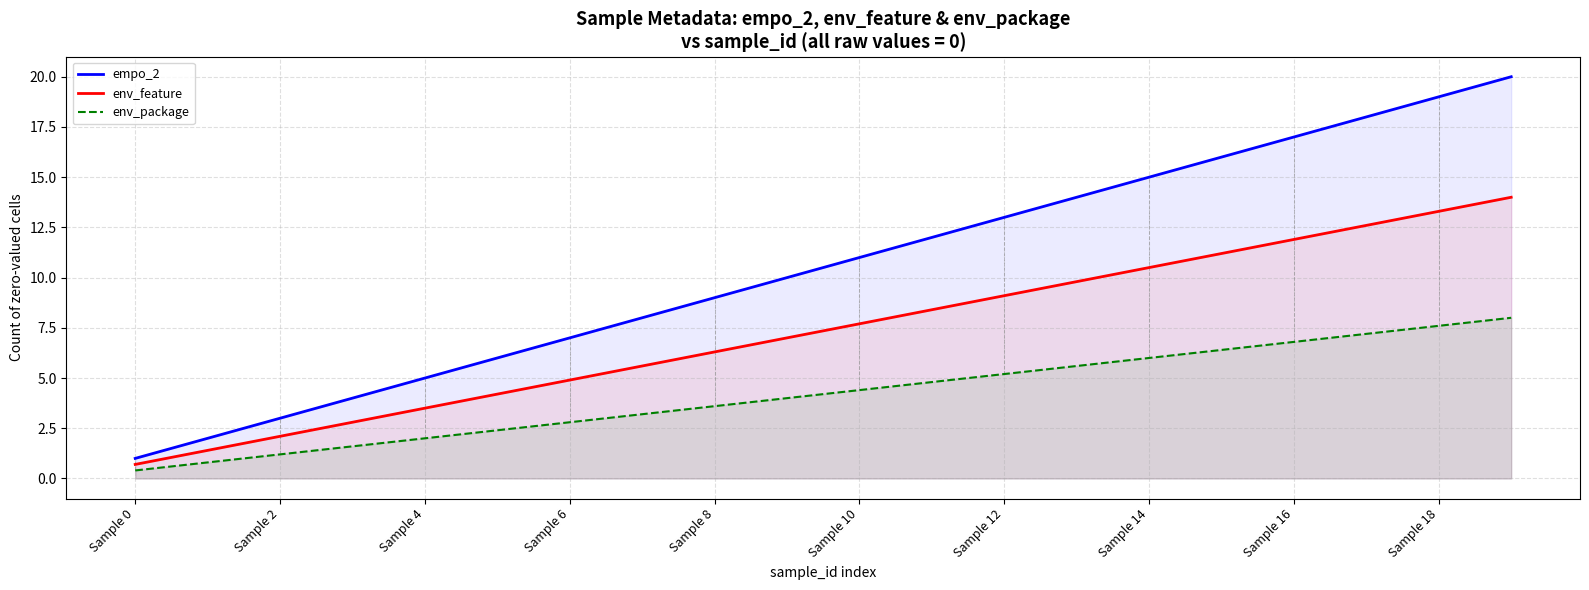

What is the approximate value of env_package at 11?

4.8